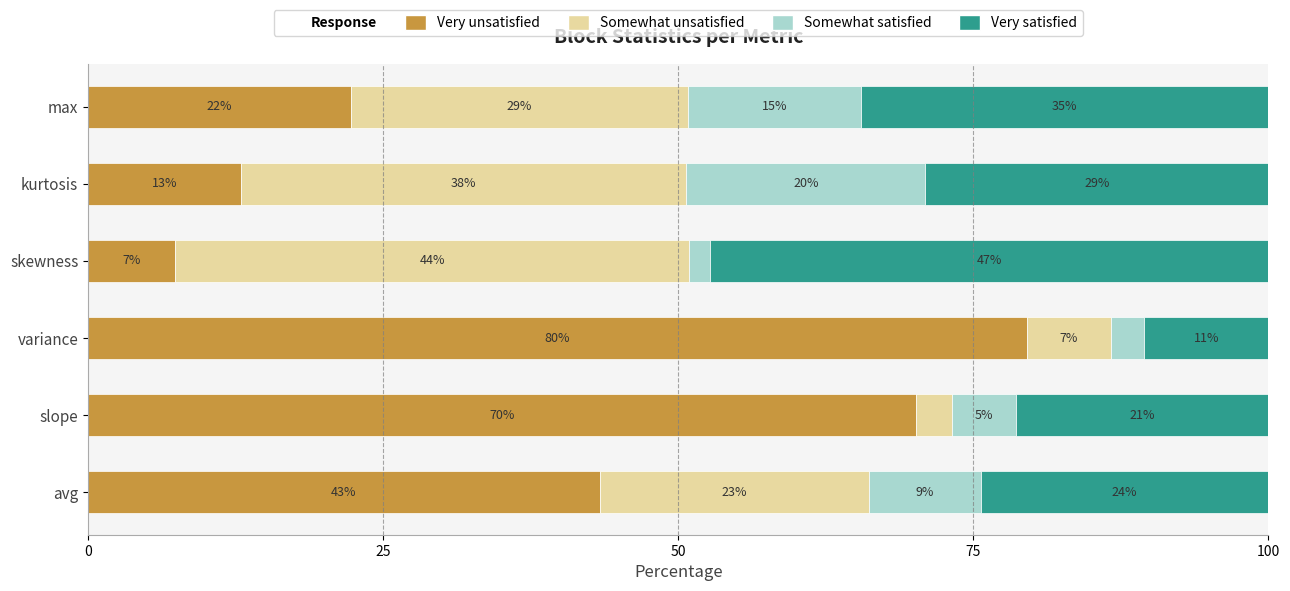

What is the value of the col_2 bar at the 6th from the left?

28.5